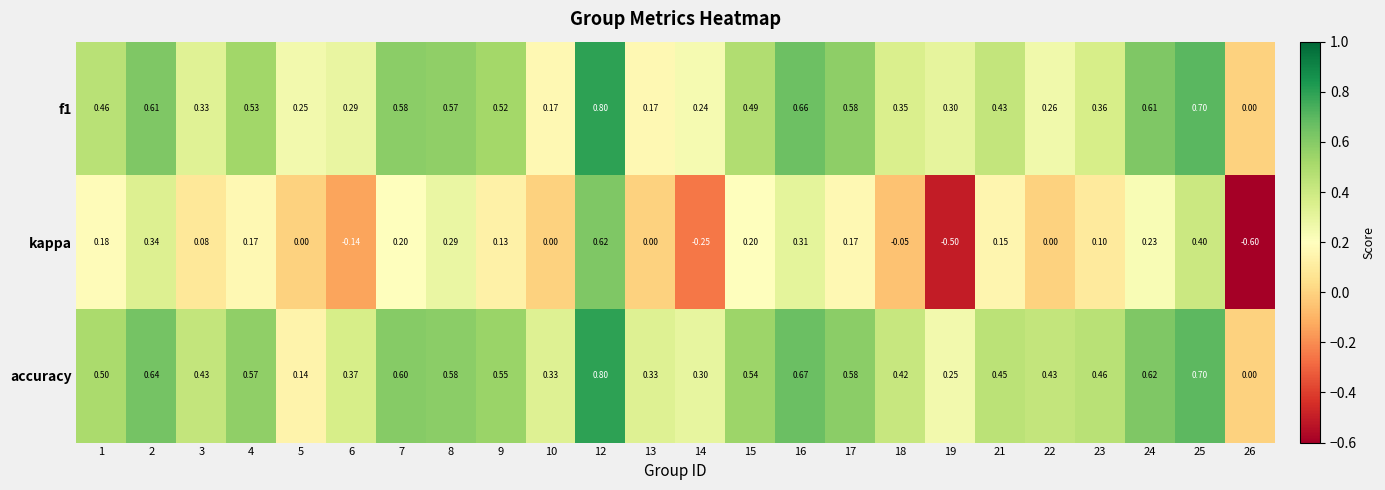

Which series changed the most between 8 and 15?

kappa